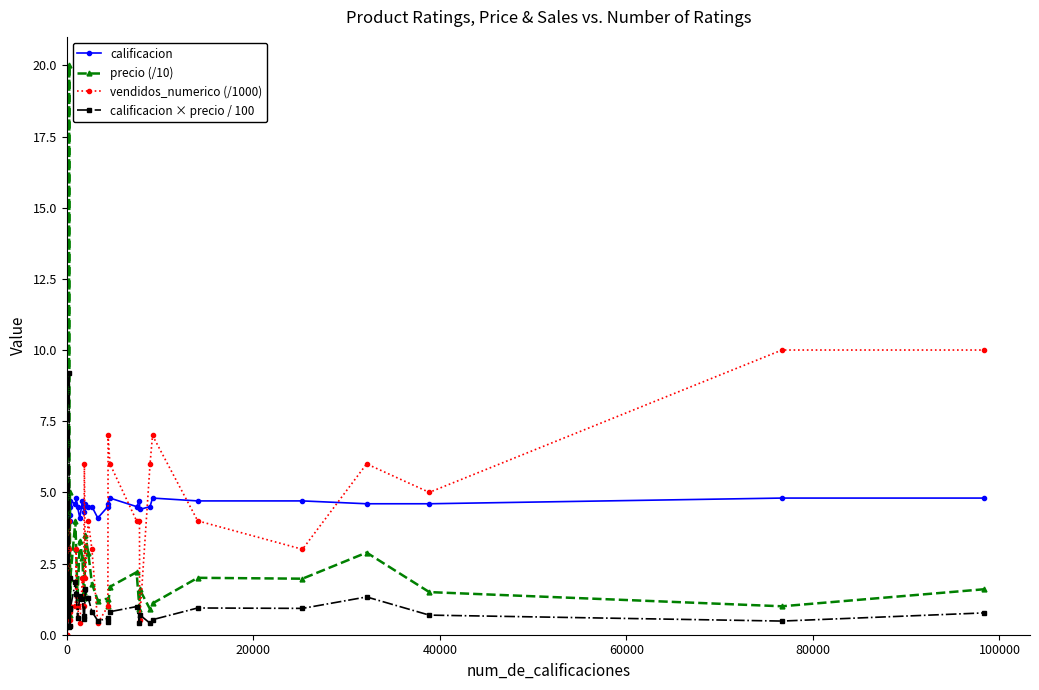

Which series has the largest total across all categories?

calificacion